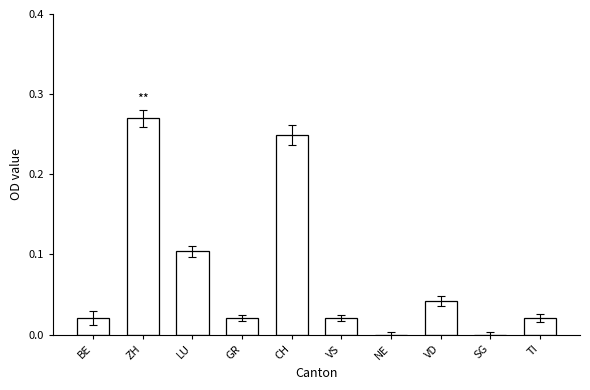

What is the sum of all values?

0.7